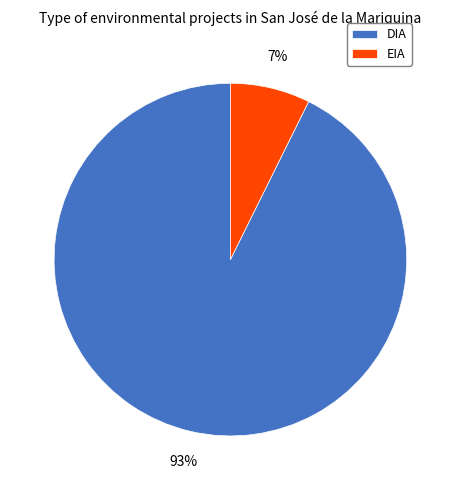

Which has a higher value, DIA or EIA?

DIA